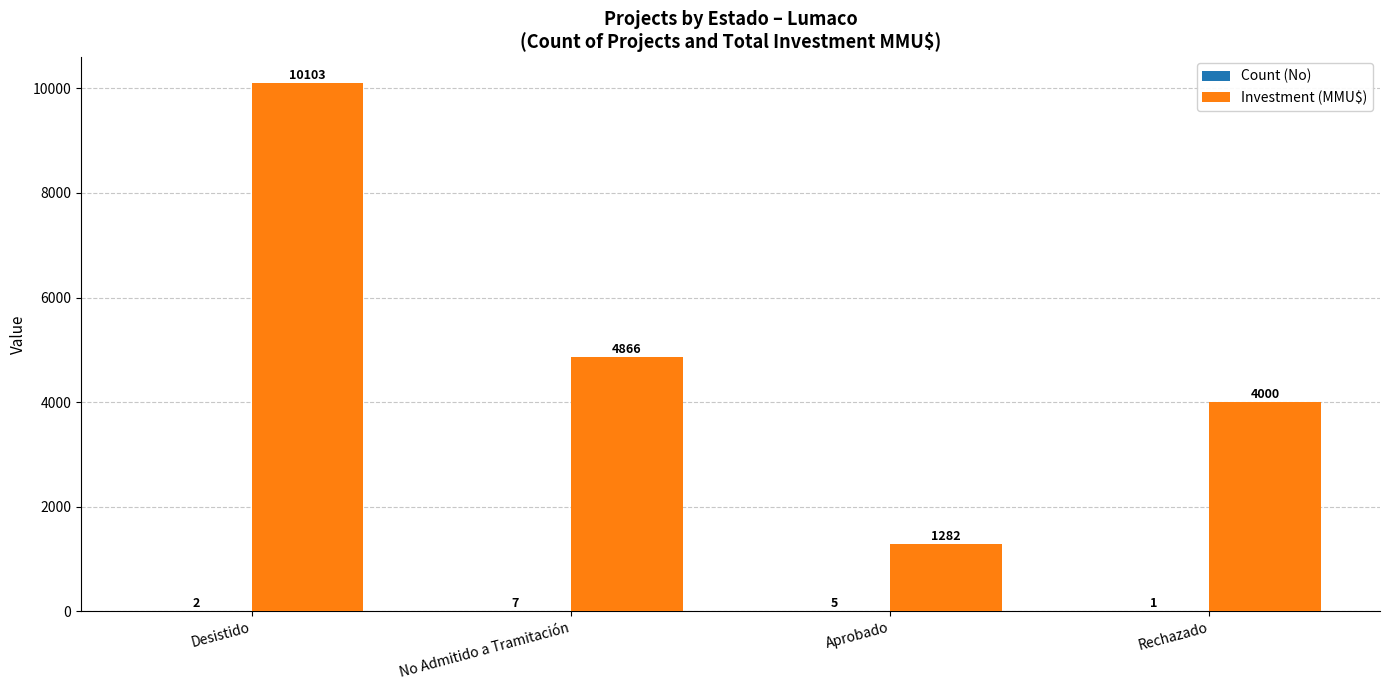

Between No Admitido a Tramitación and Aprobado, which series saw the biggest shift?

Investment (MMU$)